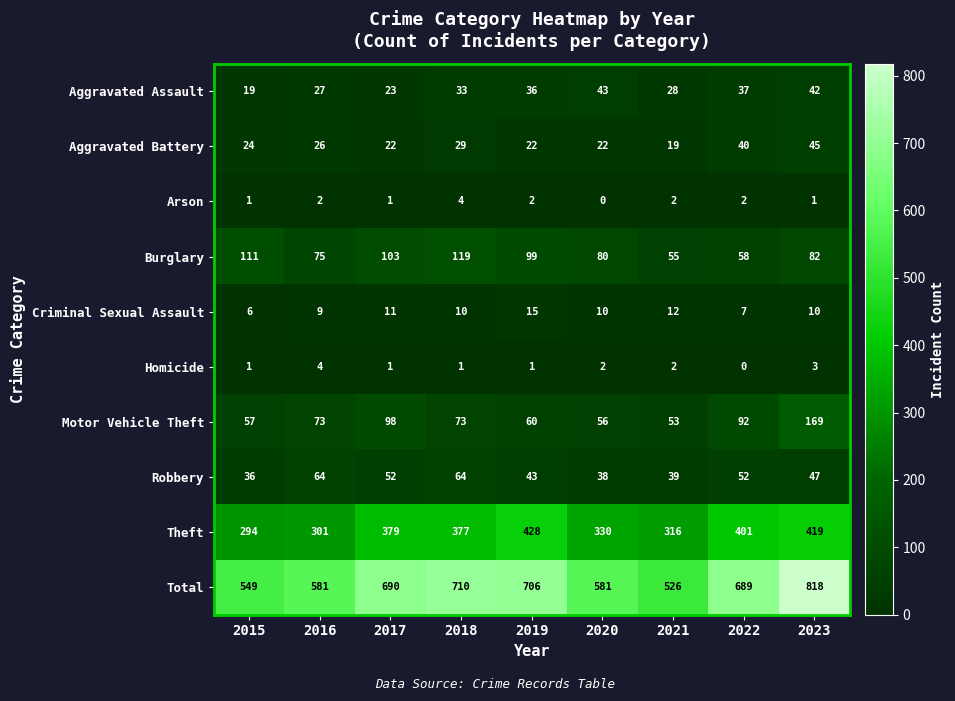

Rank the categories by Burglary value from highest to lowest.

2018, 2015, 2017, 2019, 2023, 2020, 2016, 2022, 2021